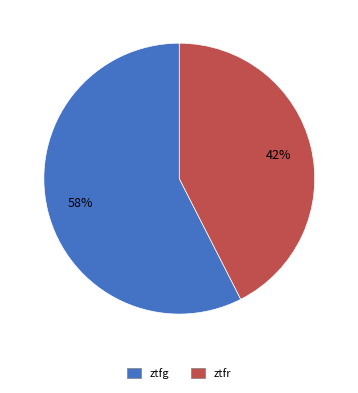

How many segments does this pie chart have?

2